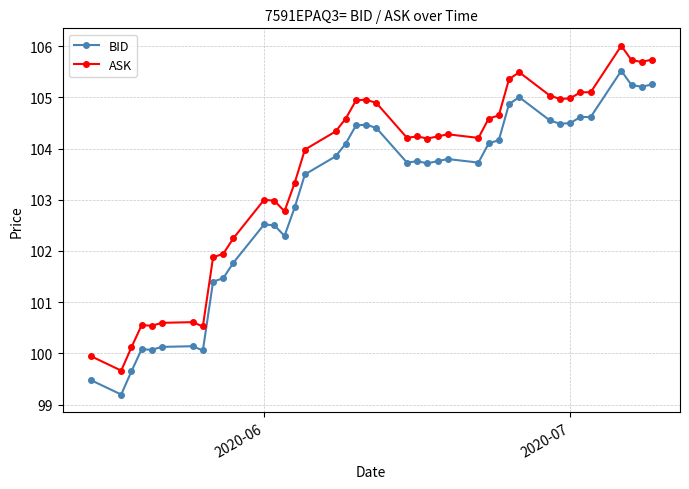

What is the smallest value displayed?

99.2